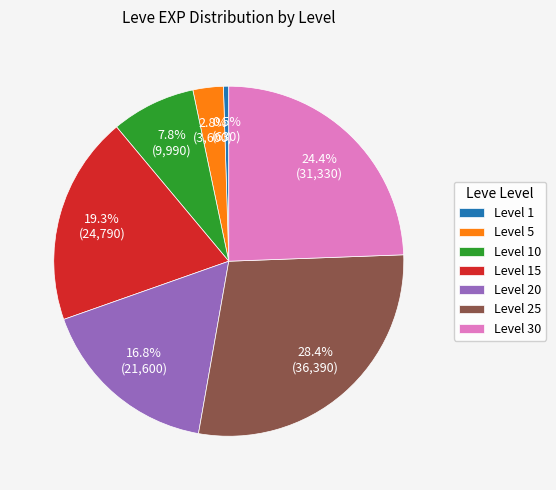

Rank the categories by value from lowest to highest.

Level 1, Level 5, Level 10, Level 20, Level 15, Level 30, Level 25